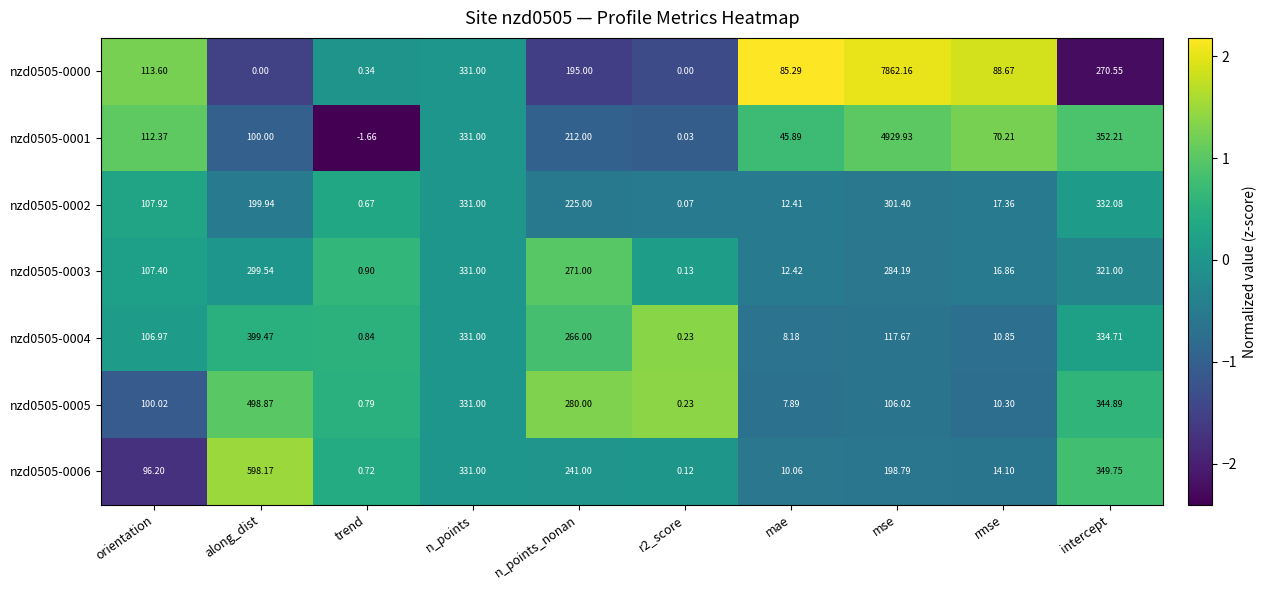

At which category does the chart reach its peak across all series?

mse